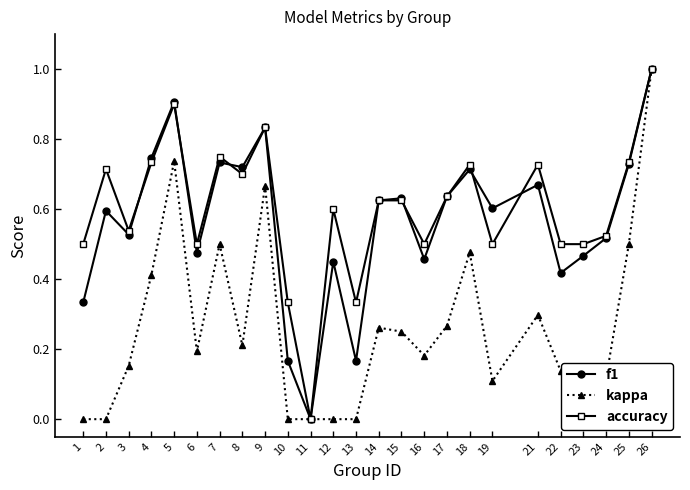

Between 3 and 17, which series saw the biggest shift?

kappa